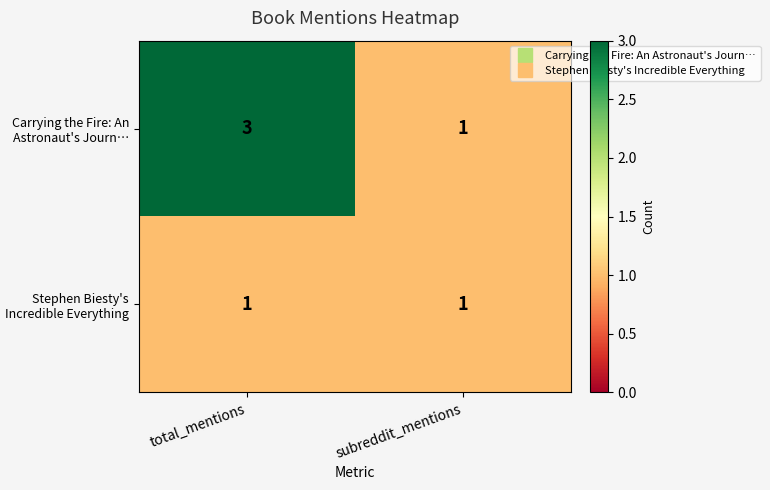

Is it true that Carrying the Fire: An Astronaut's Journ… equals 4 at total_mentions?

False